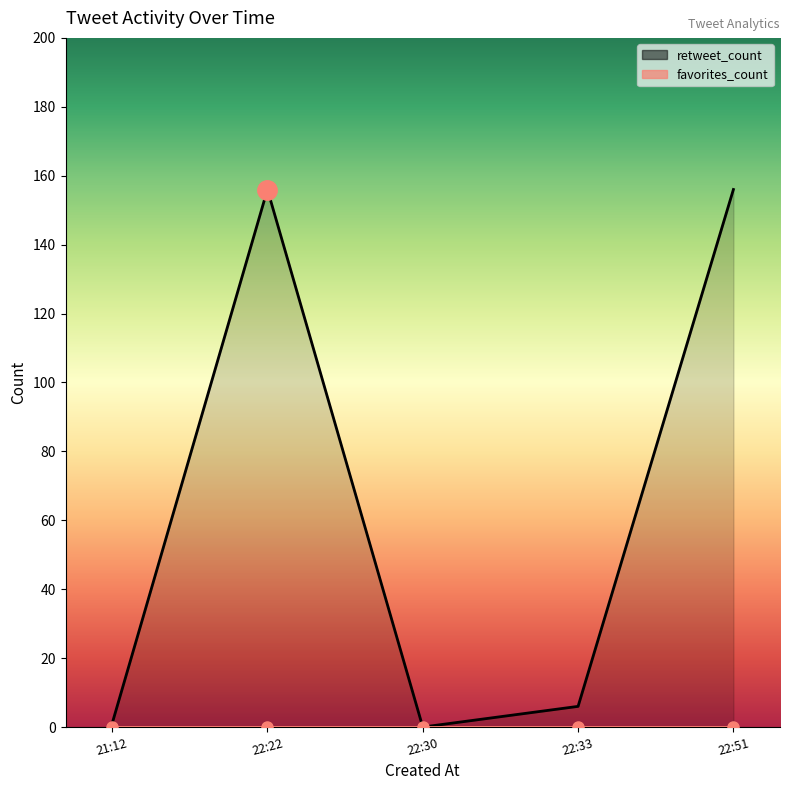

How many points are higher than both their immediate neighbors (excluding endpoints)?

1